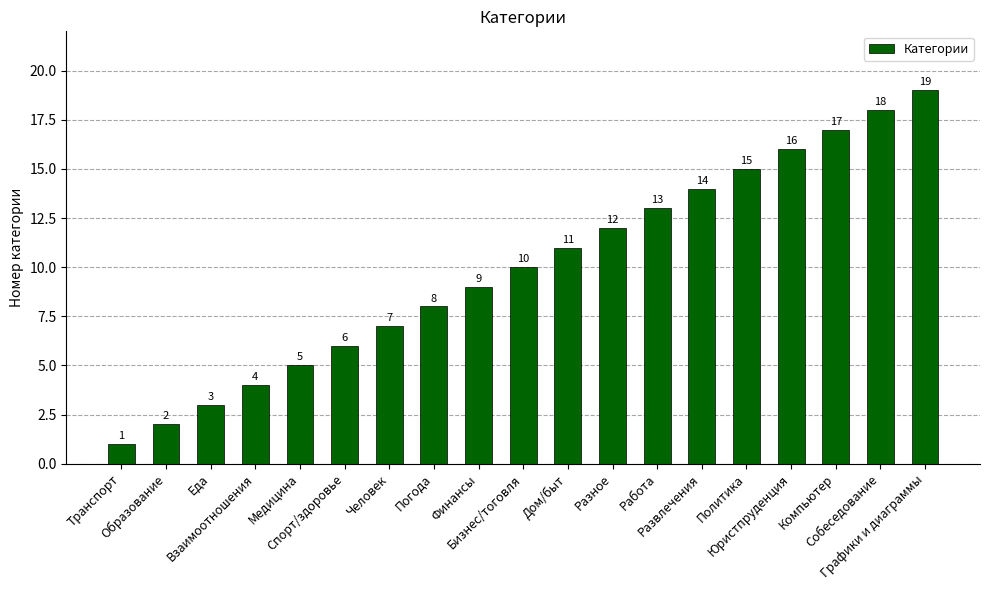

How many data points are less than 10?

9